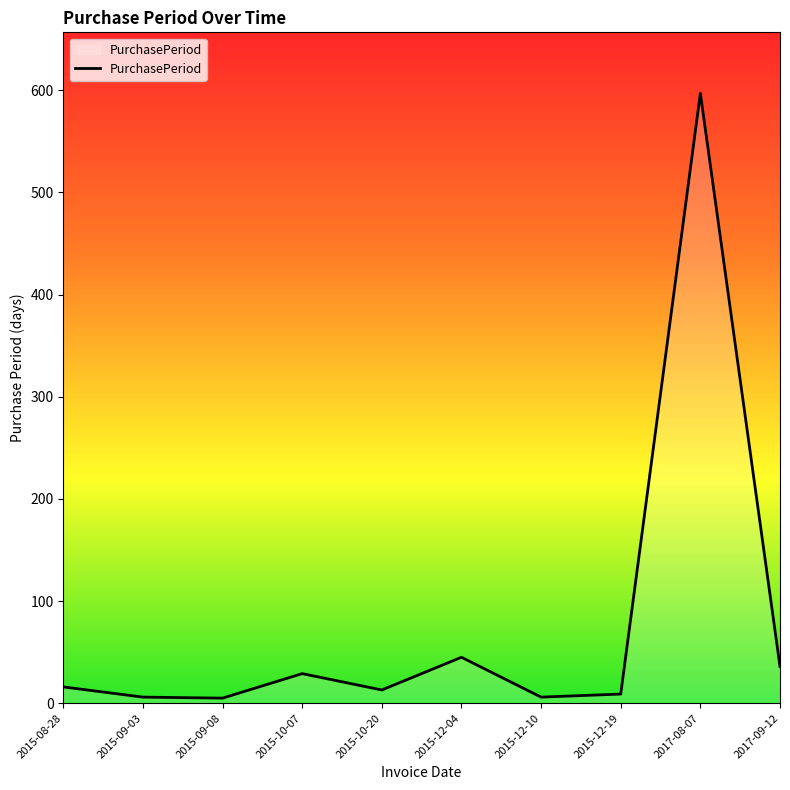

What is the difference between the maximum and minimum values?

592